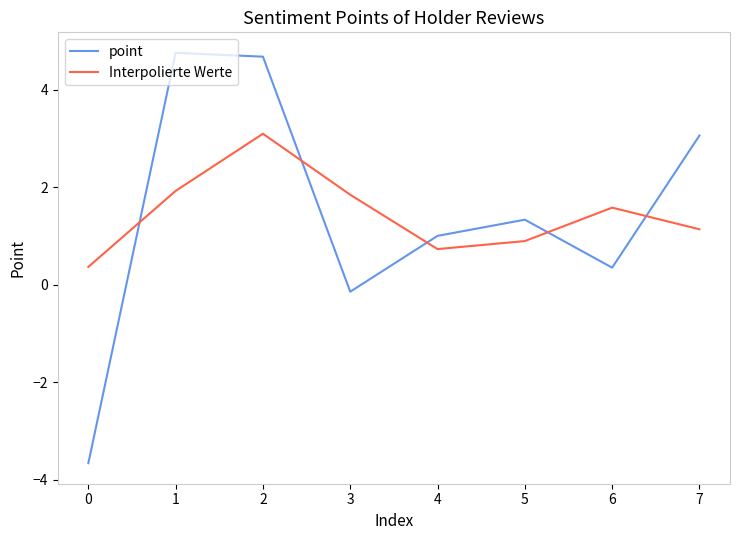

Rank the series at 4 from highest to lowest value.

point, Interpolierte Werte